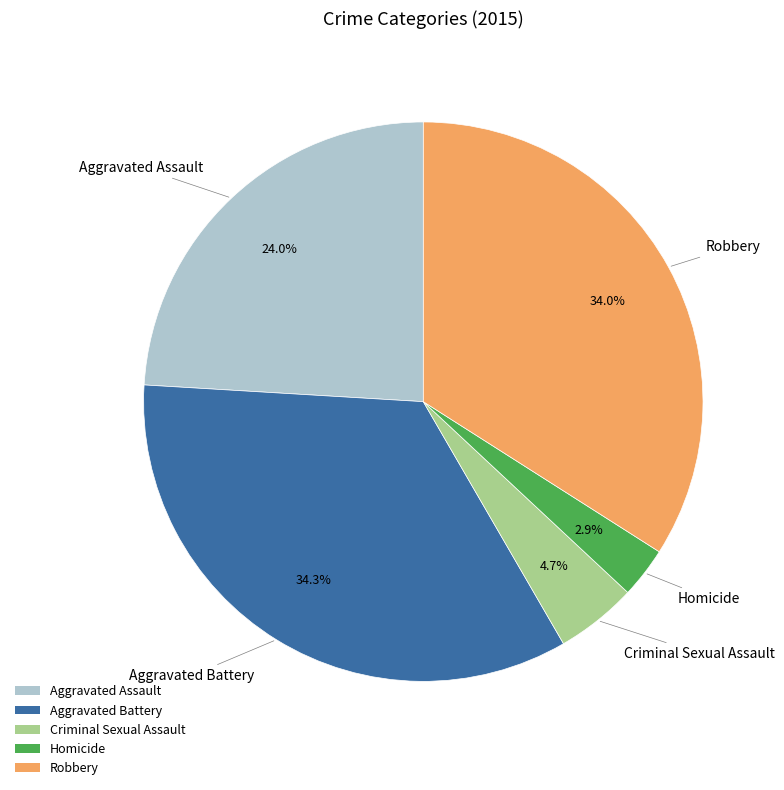

Count the number of slices in the pie.

5